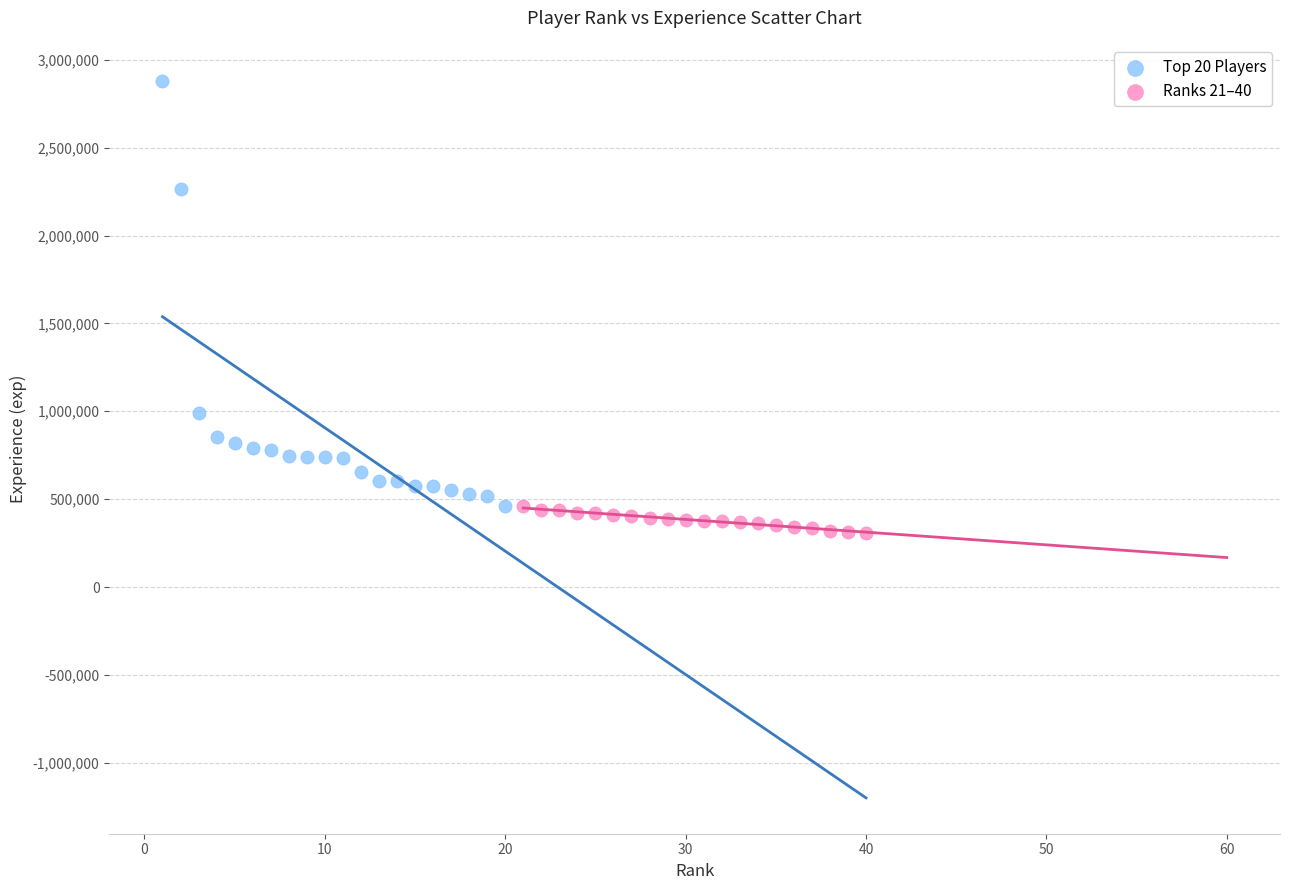

Which series has the largest Y range (max minus min)?

Top 20 Players